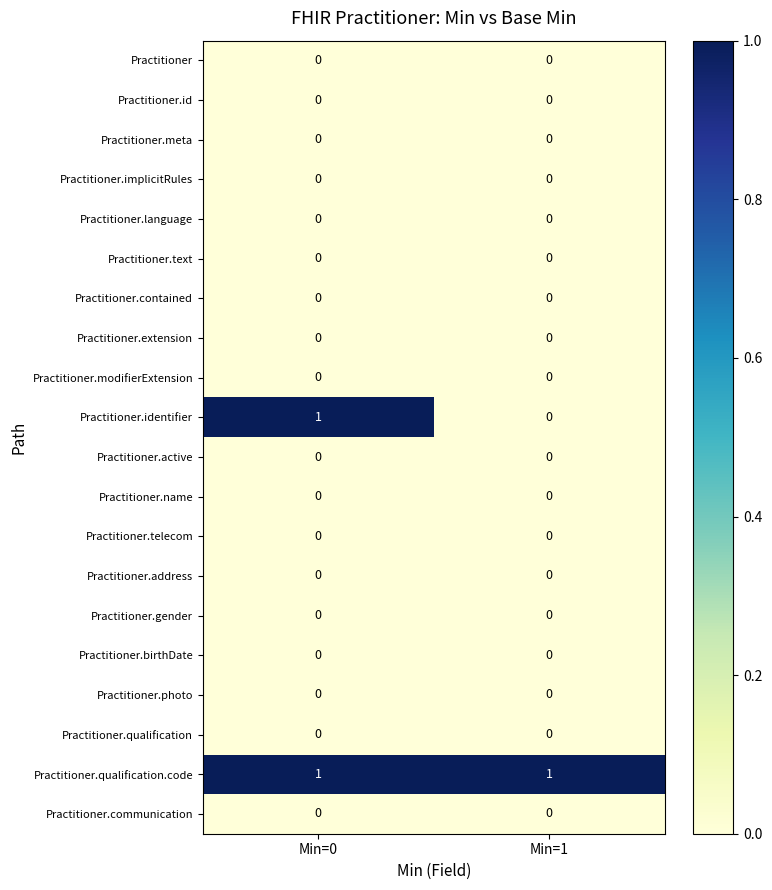

The Practitioner.active series shows 0 at Min=1. True or false?

True